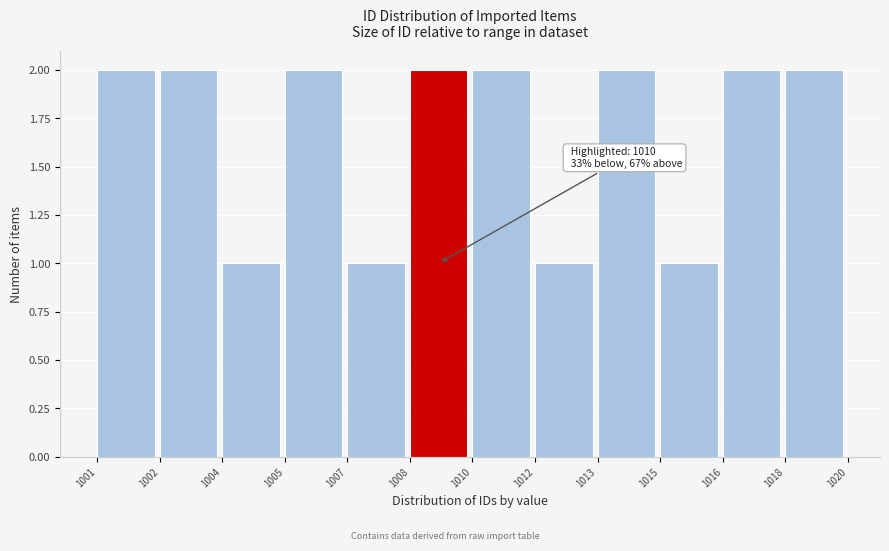

Reading left to right, list all the values displayed in this chart.

1001=2	1002=2	1004=1	1005=2	1007=1	1008=2	1010=2	1012=1	1013=2	1015=1	1016=2	1018=2